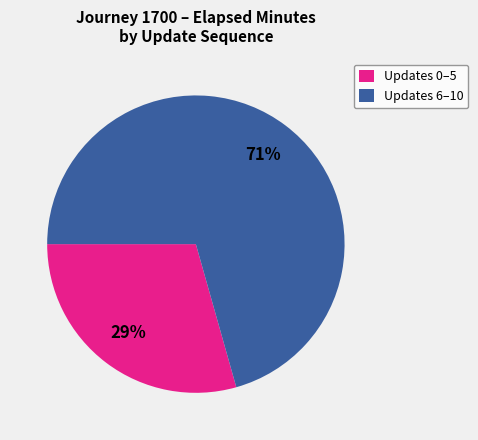

Do Updates 6–10 and Updates 0–5 together represent more than half of the pie?

Yes